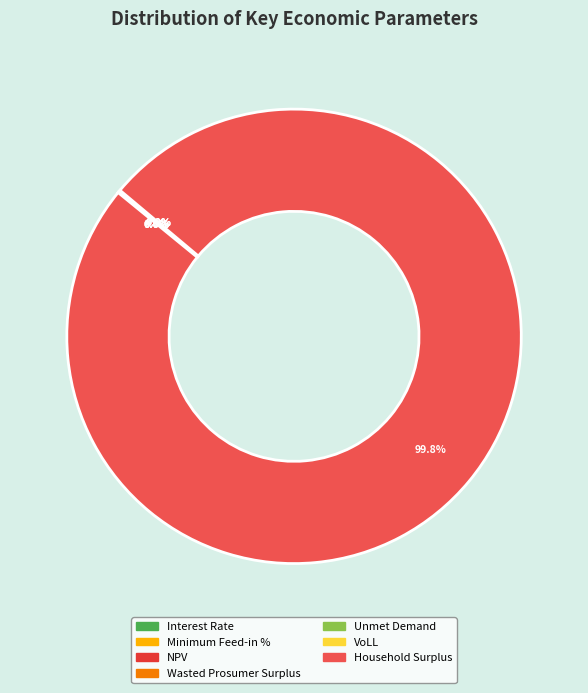

What portion of the pie excludes Unmet Demand?

100.0%